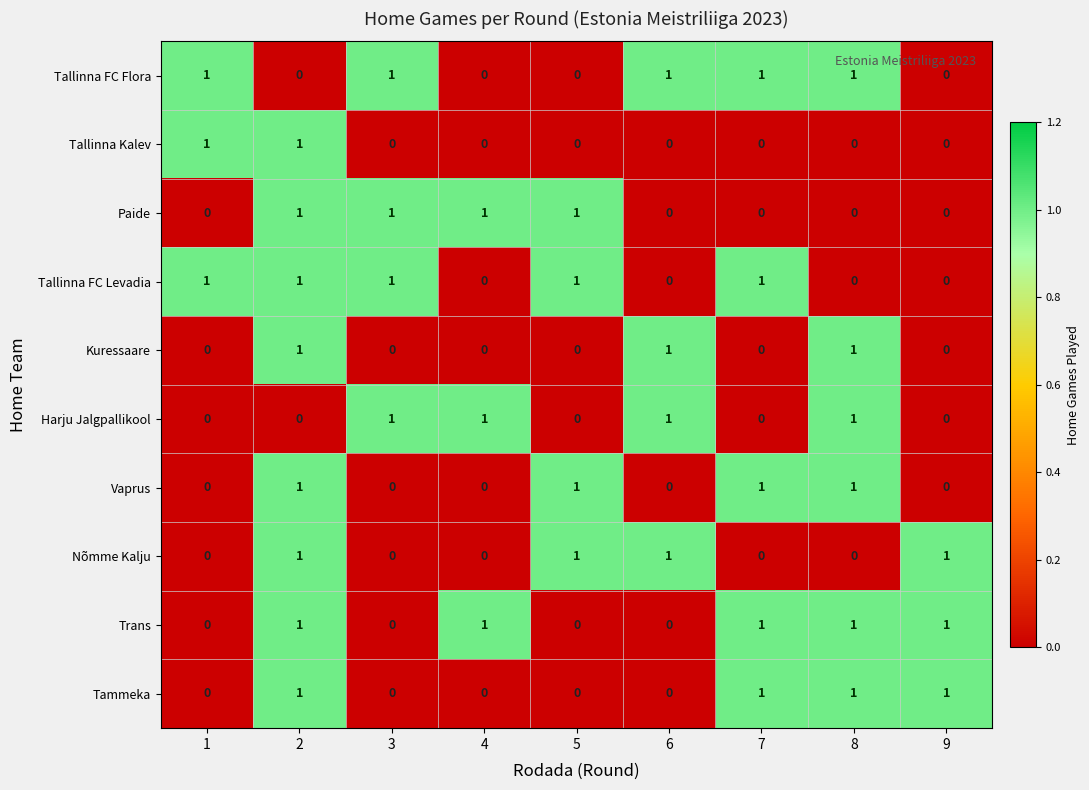

Is the value of Paide at 4 greater than the value of Vaprus at 1?

Yes